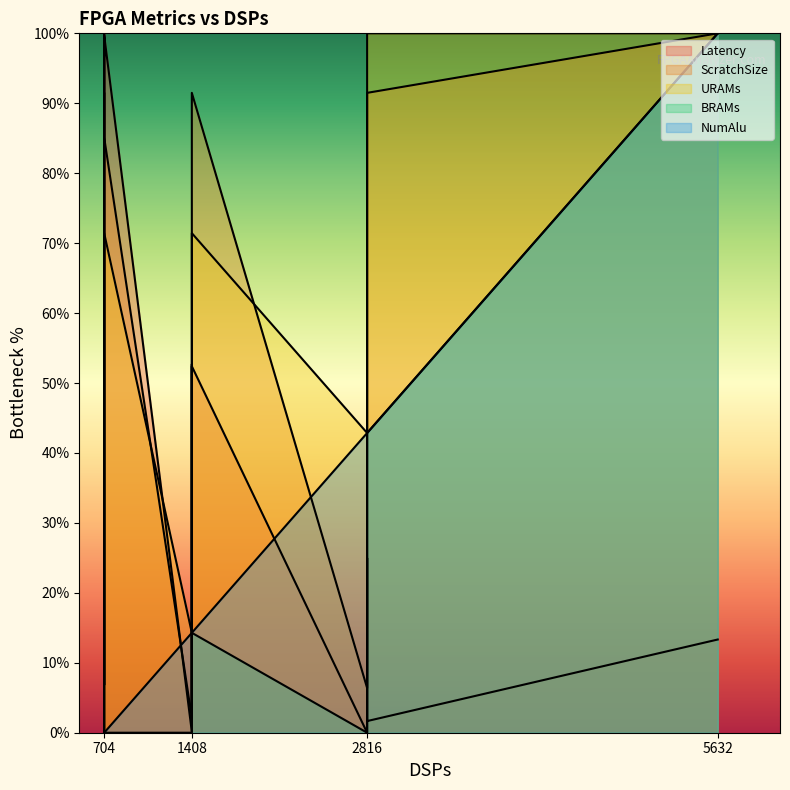

What are all the series names shown in the legend?

Latency, ScratchSize, URAMs, BRAMs, NumAlu